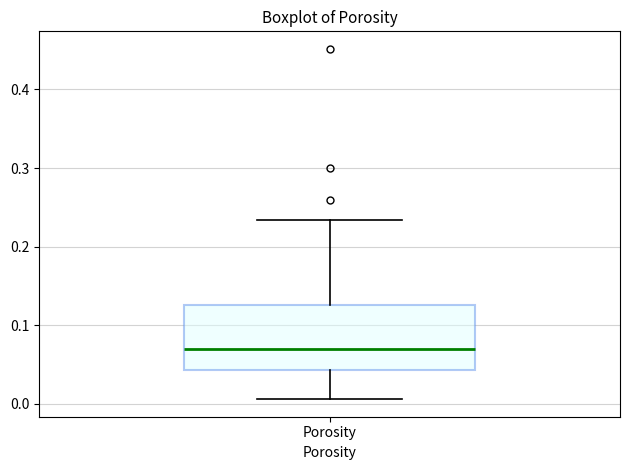

Transcribe this box plot: give where the median line is, the range the box spans, and where the two whiskers end, as read against the y-axis. The values are not printed on the chart, so give them approximately, as read against the axis.

median 0.07, box 0.04 to 0.13, whiskers 0.01 to 0.23